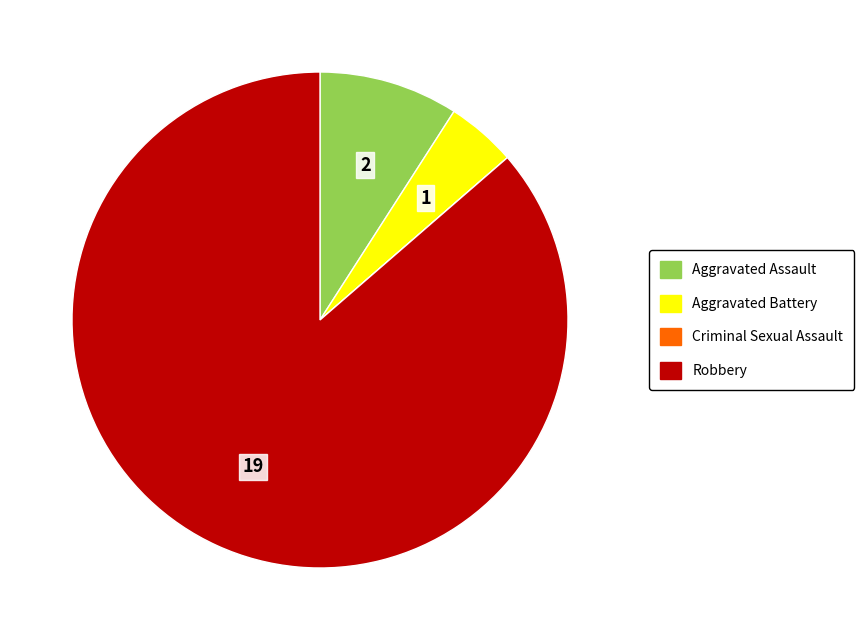

Is the sum of Aggravated Battery and Aggravated Assault greater than half?

No